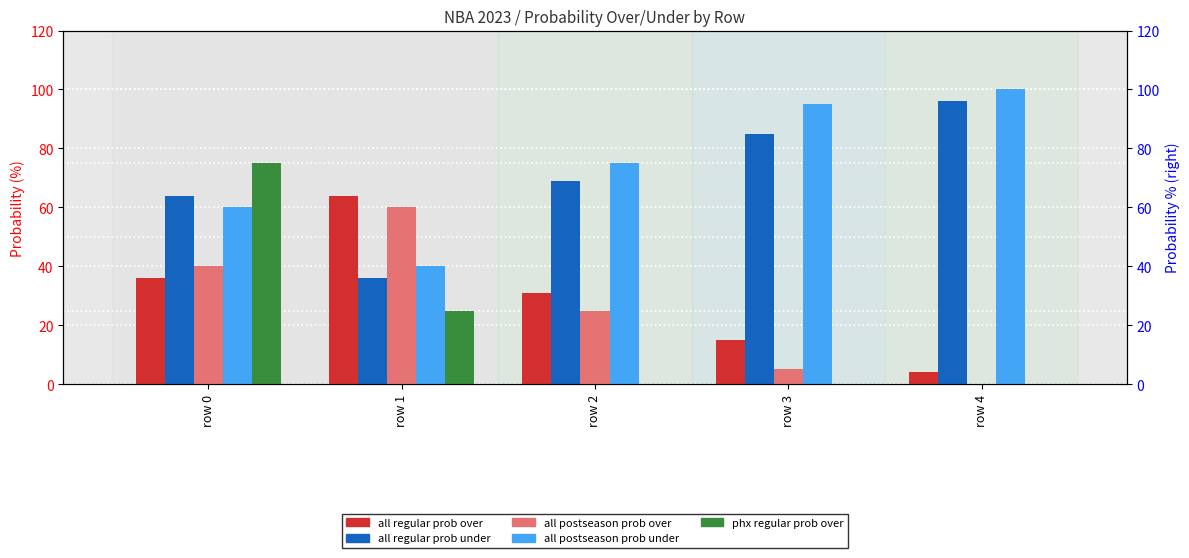

How many categories are shown in the chart?

5